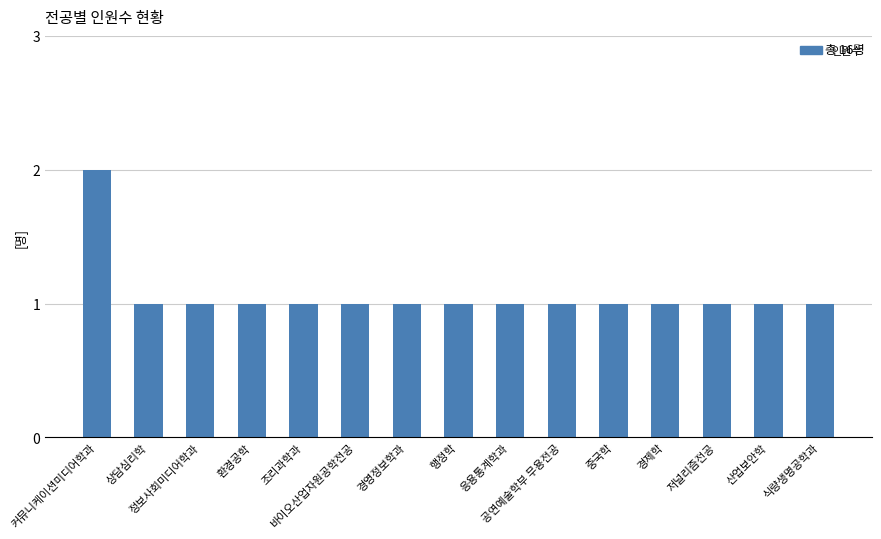

What is the difference between the maximum and minimum values?

1